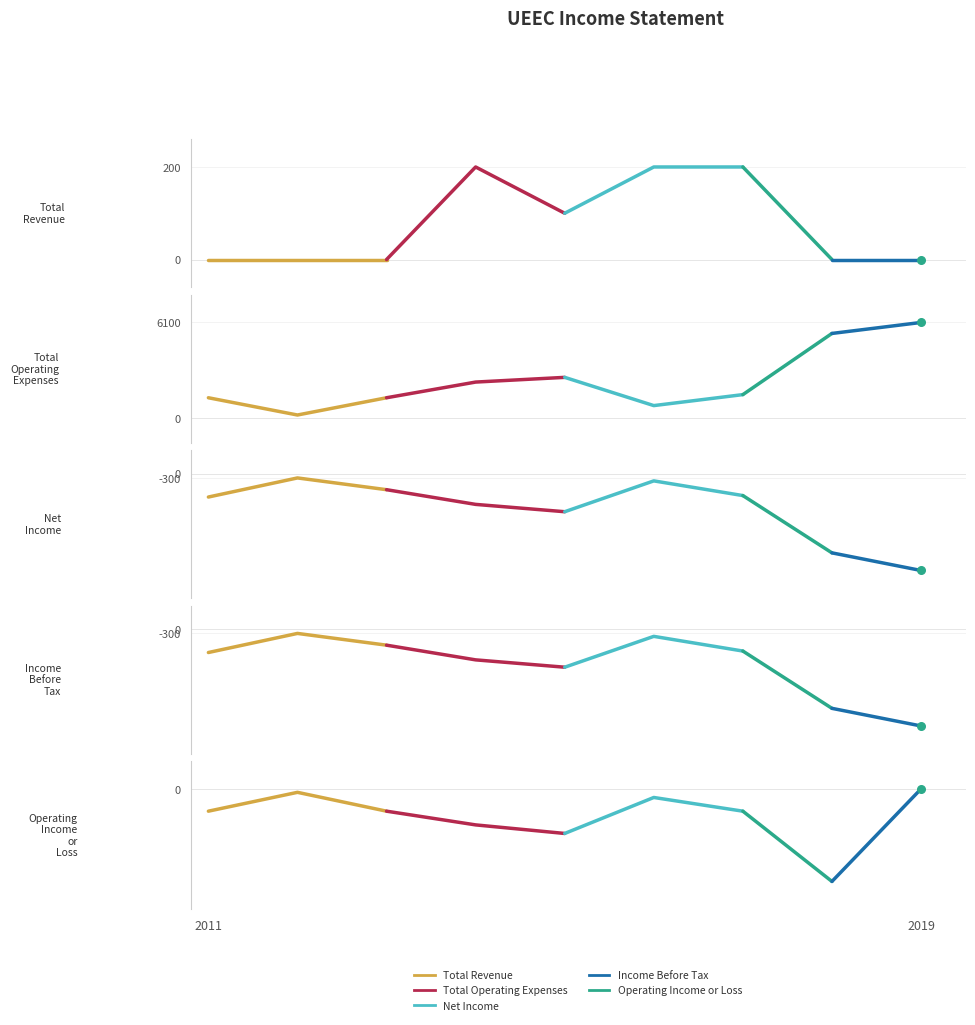

Is the value of Total Revenue at 2019 greater than the value of Operating Income or Loss at 2019?

Yes